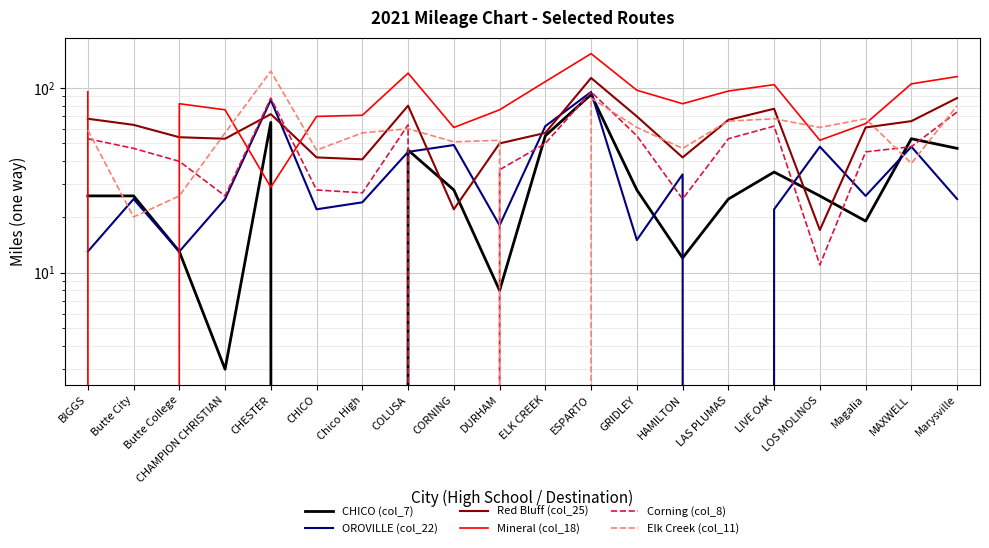

How many categories are shown in the chart?

20